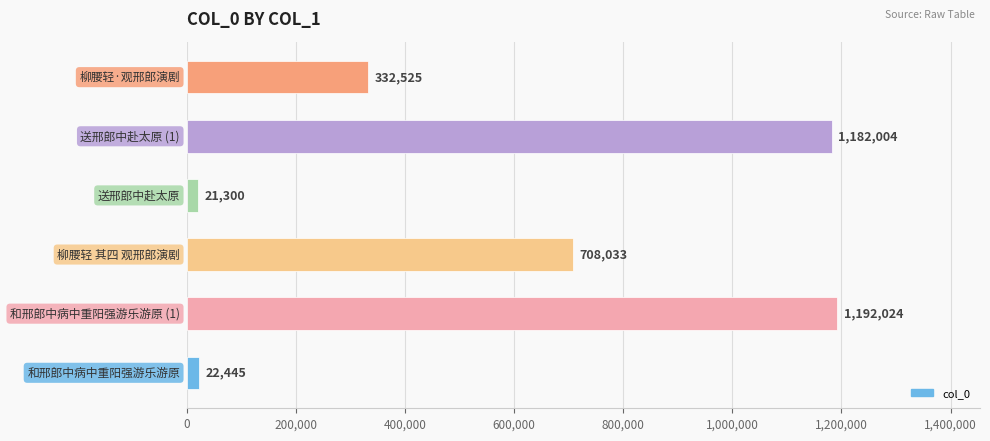

Count the number of categories in the chart.

6